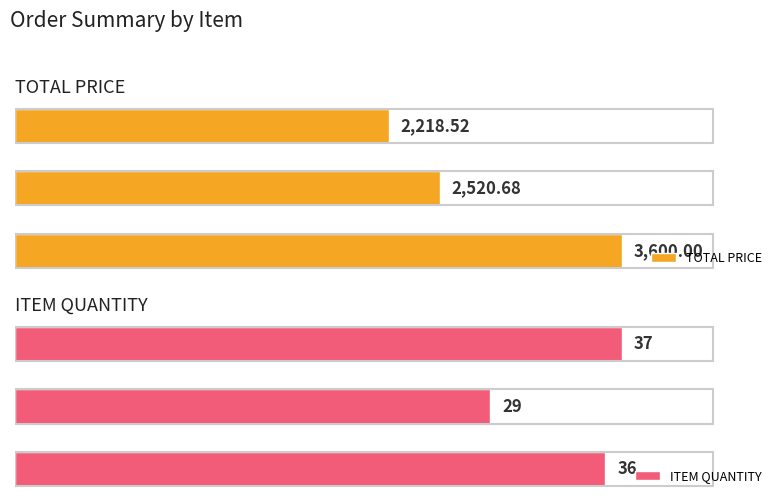

What are all the series names shown in the legend?

TOTAL PRICE, ITEM QUANTITY